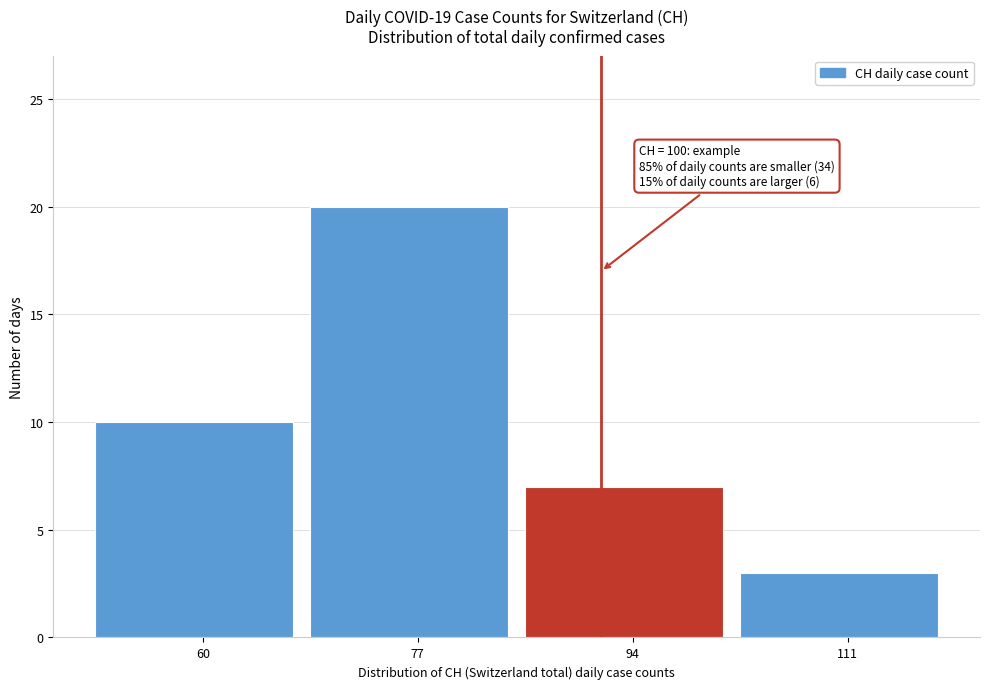

Reading left to right, list all the values displayed in this chart.

60=10	77=20	94=7	111=3